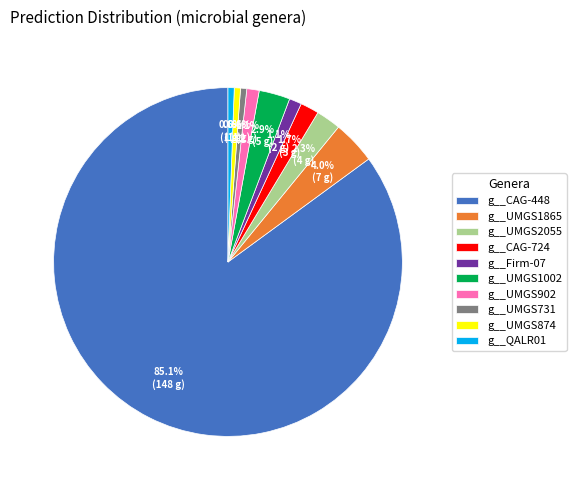

Which has a higher value, g__UMGS731 or g__CAG-724?

g__CAG-724